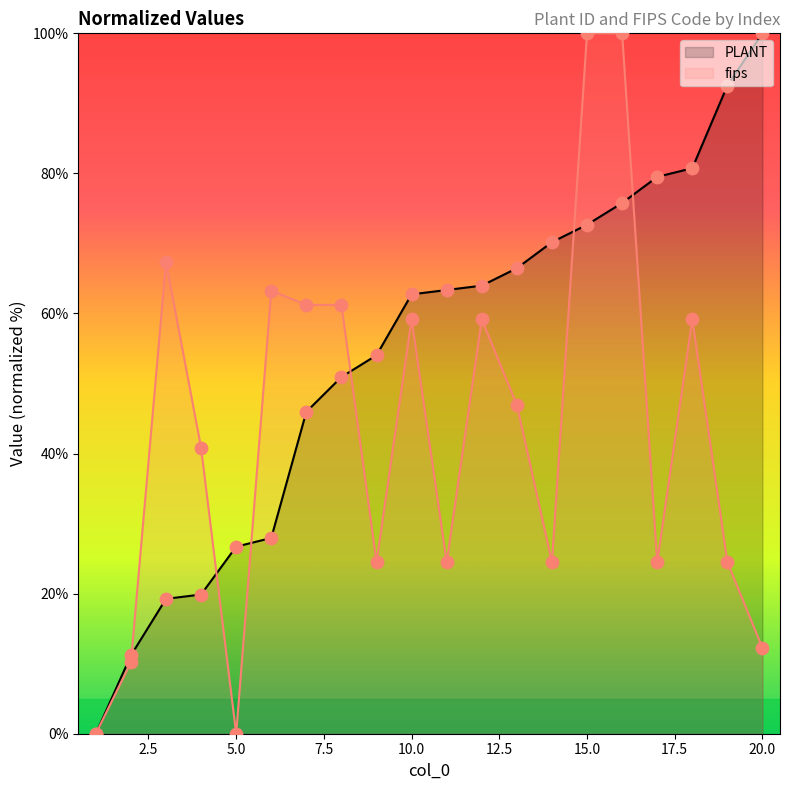

Which series has the largest Y range (max minus min)?

PLANT